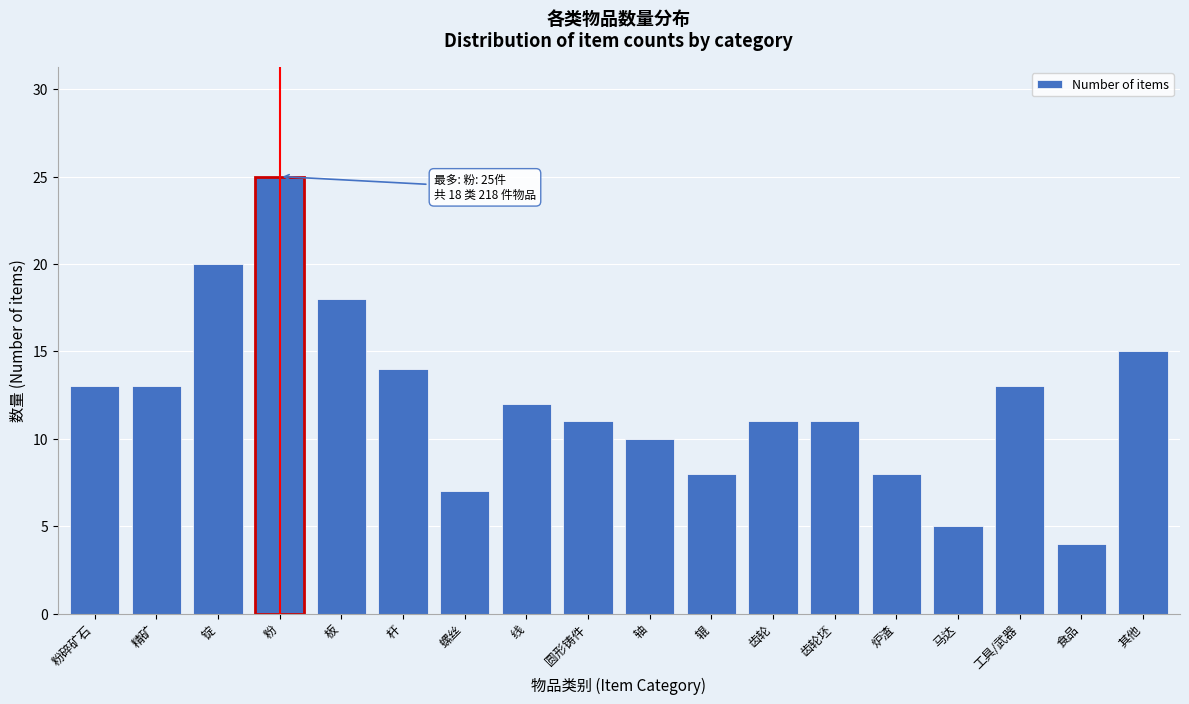

Reading left to right, what are all the values shown in this chart?

13	13	20	25	18	14	7	12	11	10	8	11	11	8	5	13	4	15